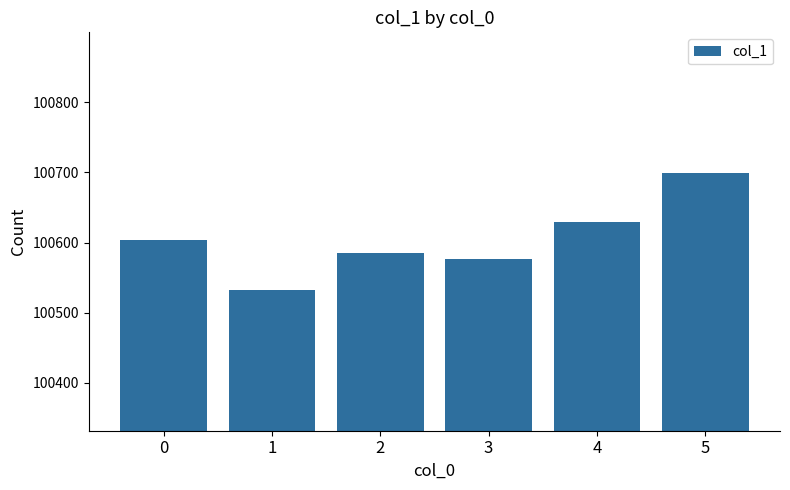

Which category has the lowest value across all series?

1